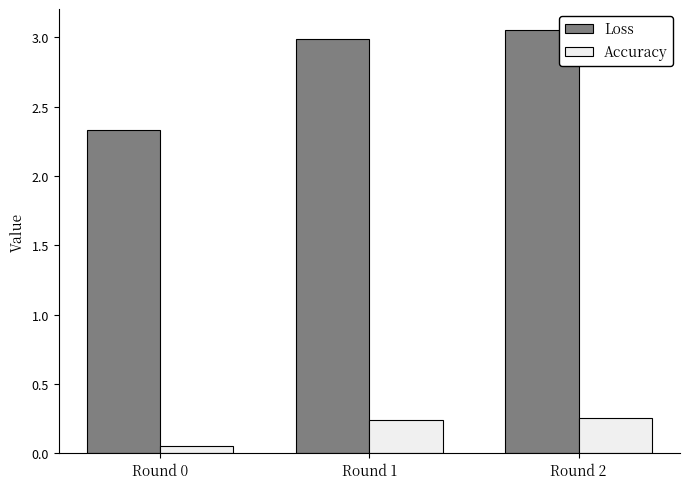

At which category is the sum across all series the highest?

Round 2